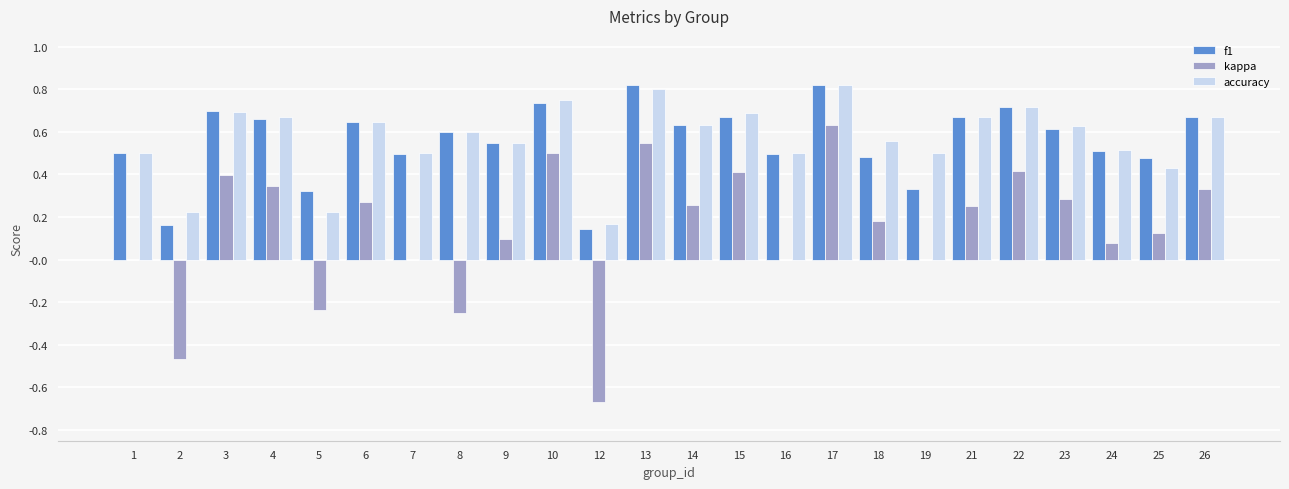

At which label is accuracy closest to 0?

12